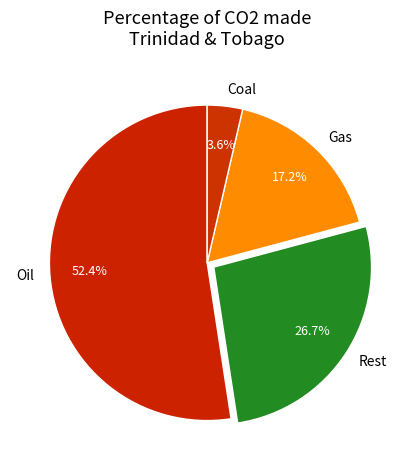

How much of the chart is everything except Gas?

82.8%